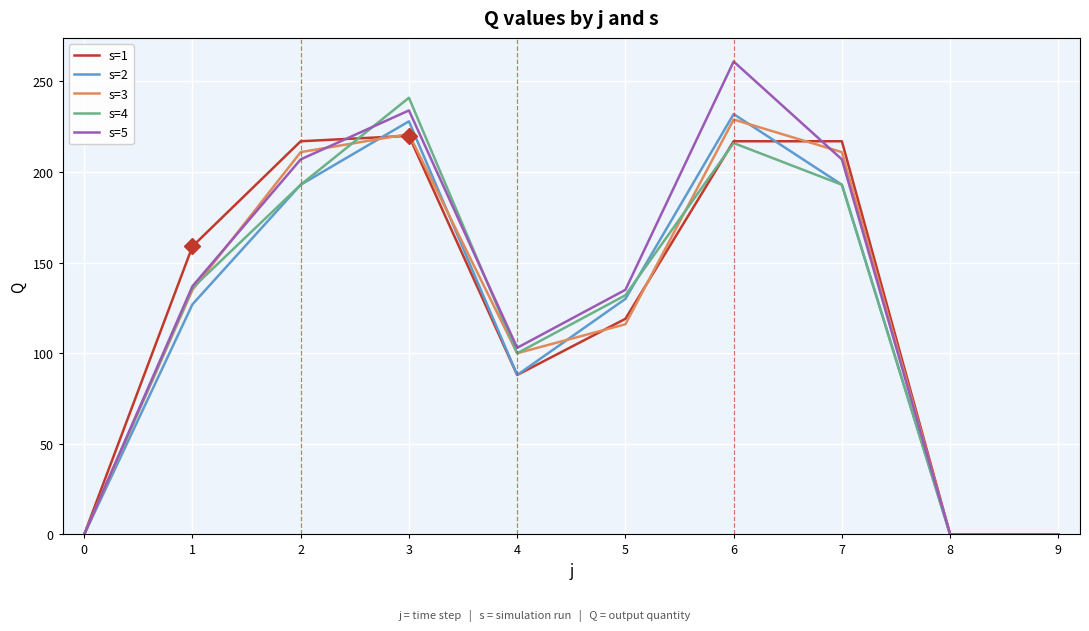

What is the spread (max minus min) of values at 2?

24